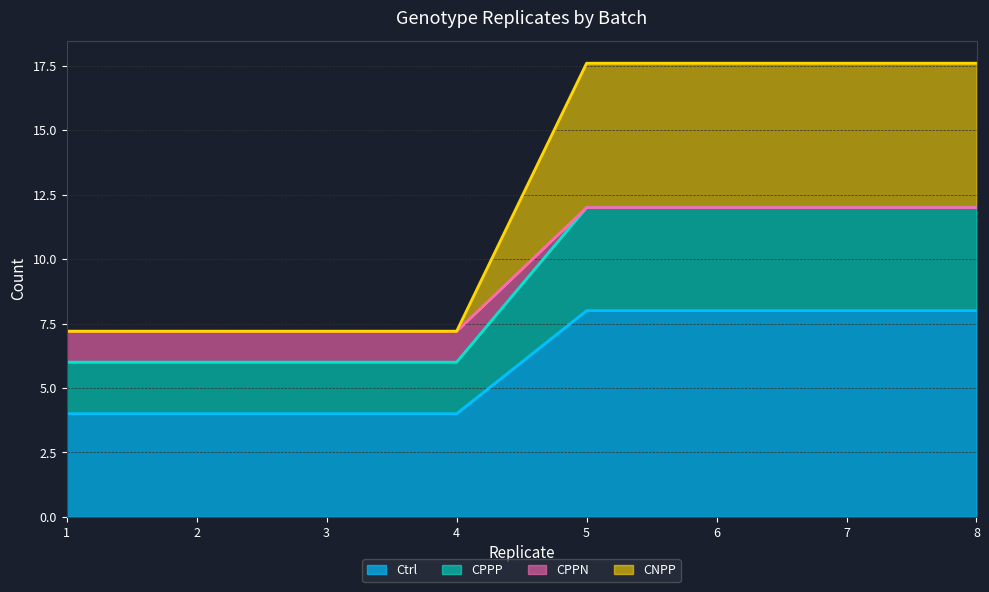

True or false: CNPP and CPPN intersect in this chart.

False